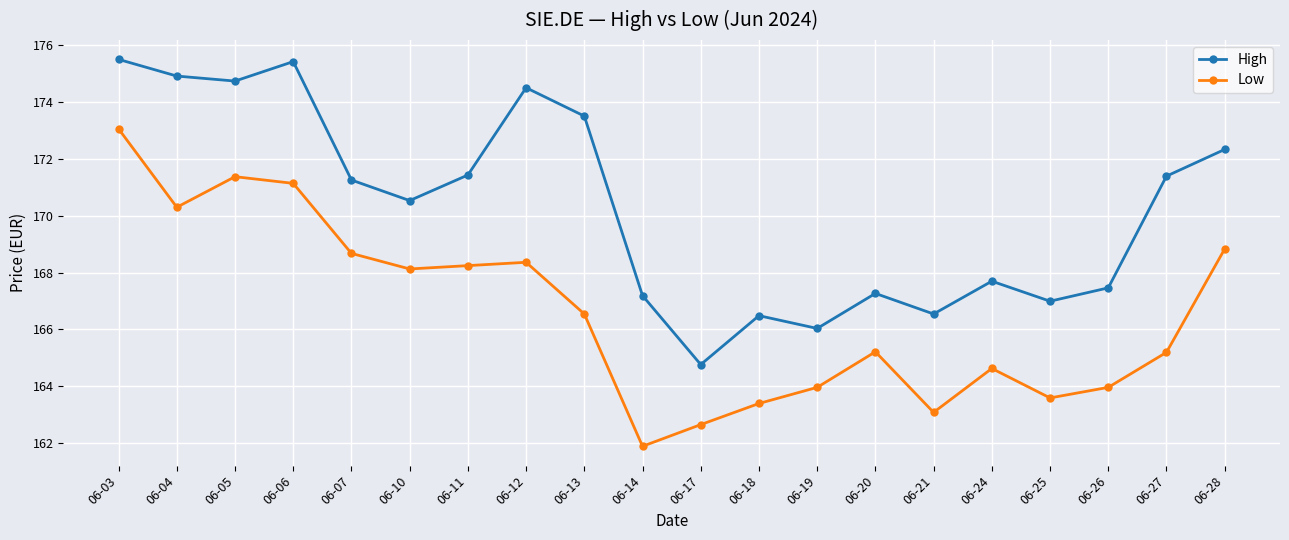

Rank the series at 06-12 from highest to lowest value.

High, Low